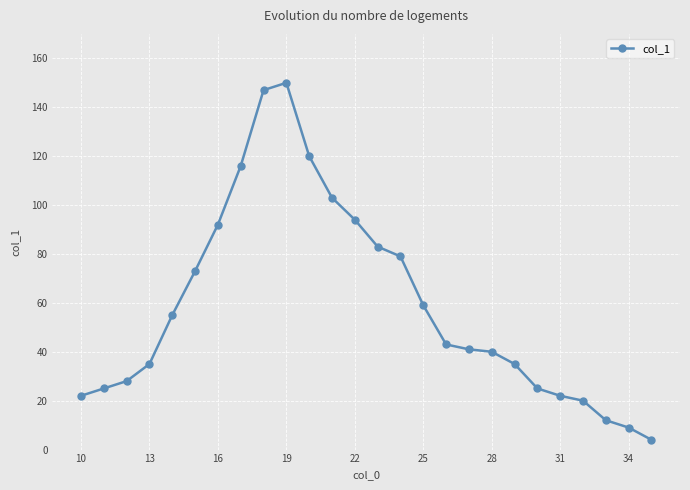

What is the maximum value shown in the chart?

150